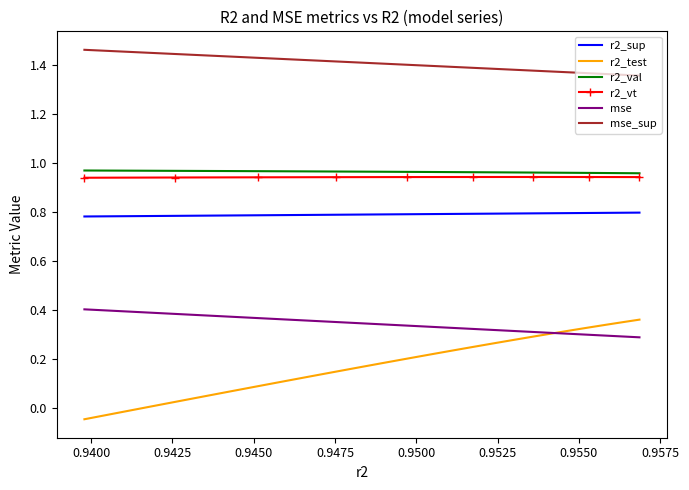

What are all the series names shown in the legend?

r2_sup, r2_test, r2_val, r2_vt, mse, mse_sup